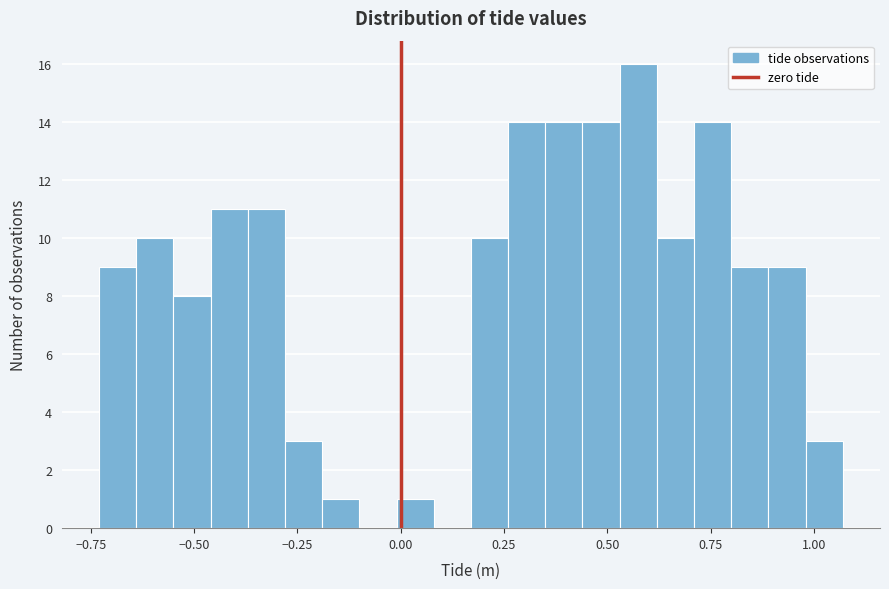

Read against the x-axis, roughly where is the centre of the tallest bar?

0.60